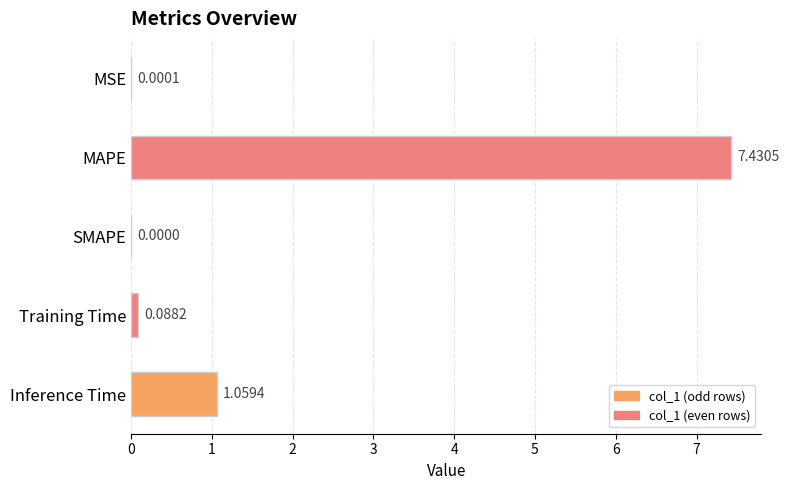

Where is the data nearest to the value 3?

Inference Time